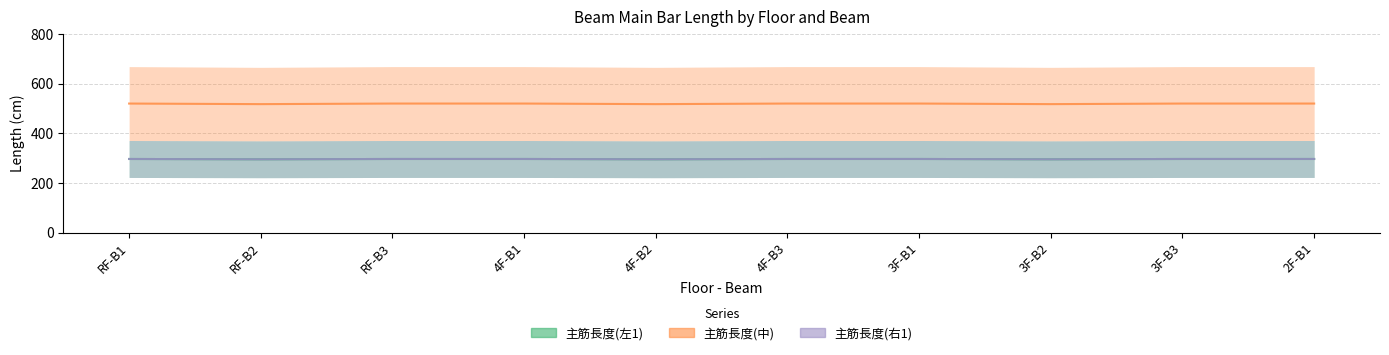

How many series are shown in this chart?

3